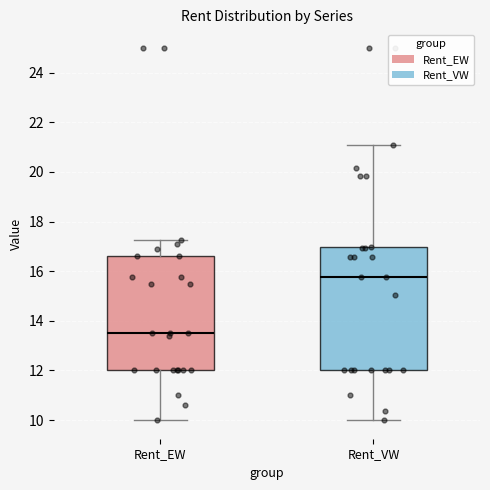

Reading left to right, transcribe this box plot: for each box, give where its median line is, the range the box spans, and where its two whiskers end, as read against the y-axis. The values are not printed on the chart, so give them approximately, as read against the axis.

Rent_EW: median 13.6, box 12.0 to 16.6, whiskers 10.0 to 17.2
Rent_VW: median 15.8, box 12.0 to 17.0, whiskers 10.0 to 21.0